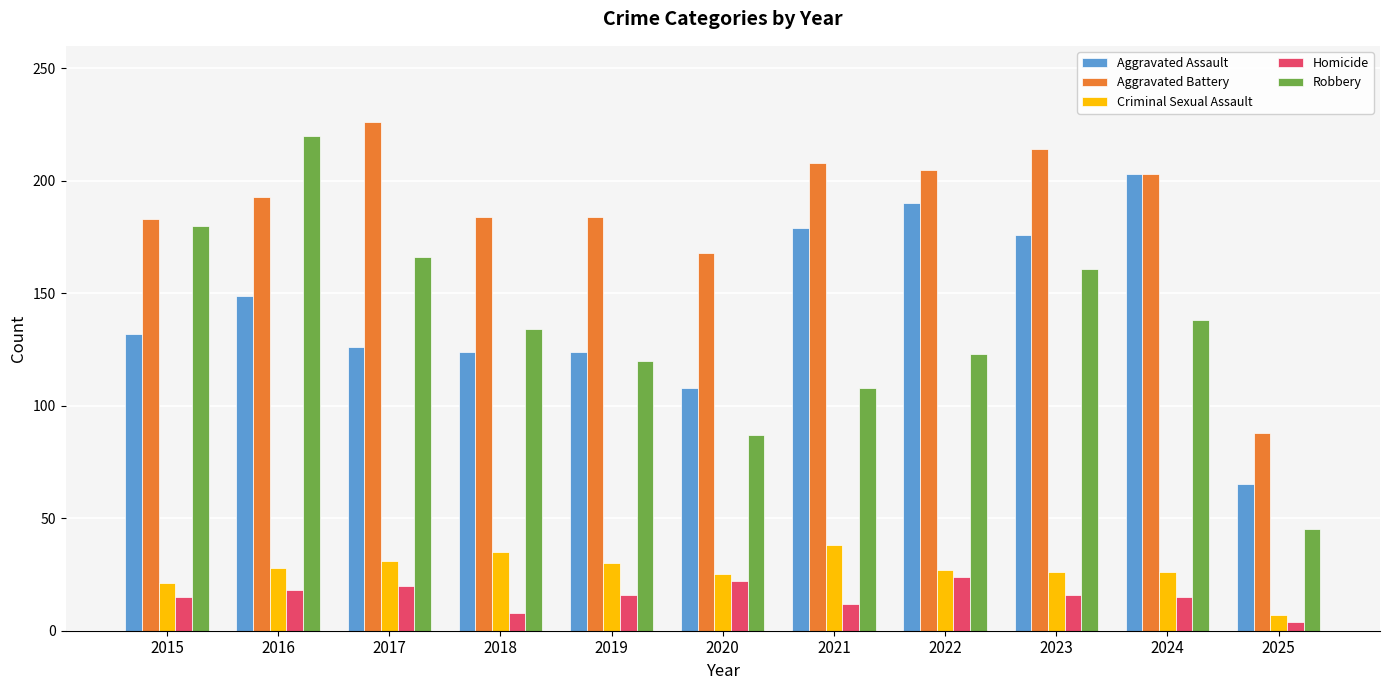

What is the value of the Robbery bar at the 2nd from the left?

220